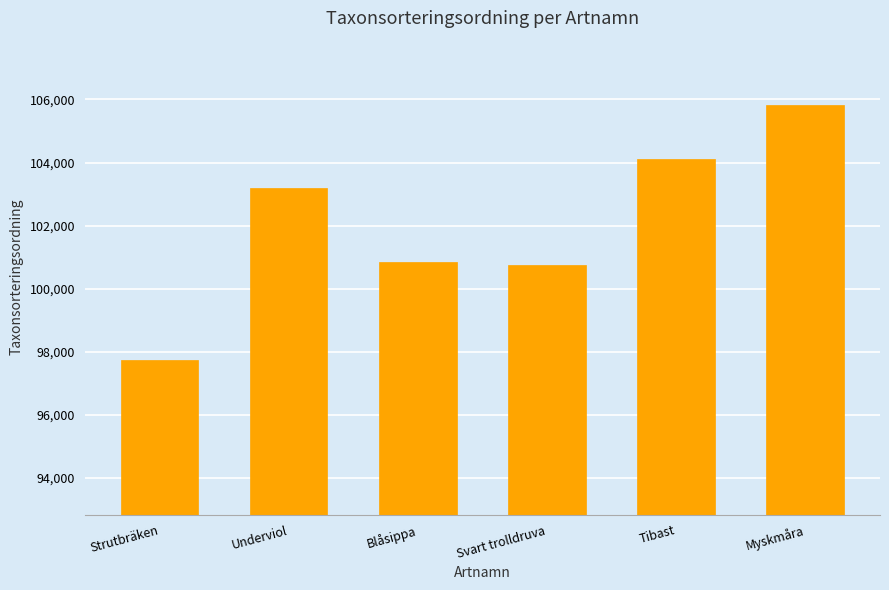

What is the sum of all values?

612470